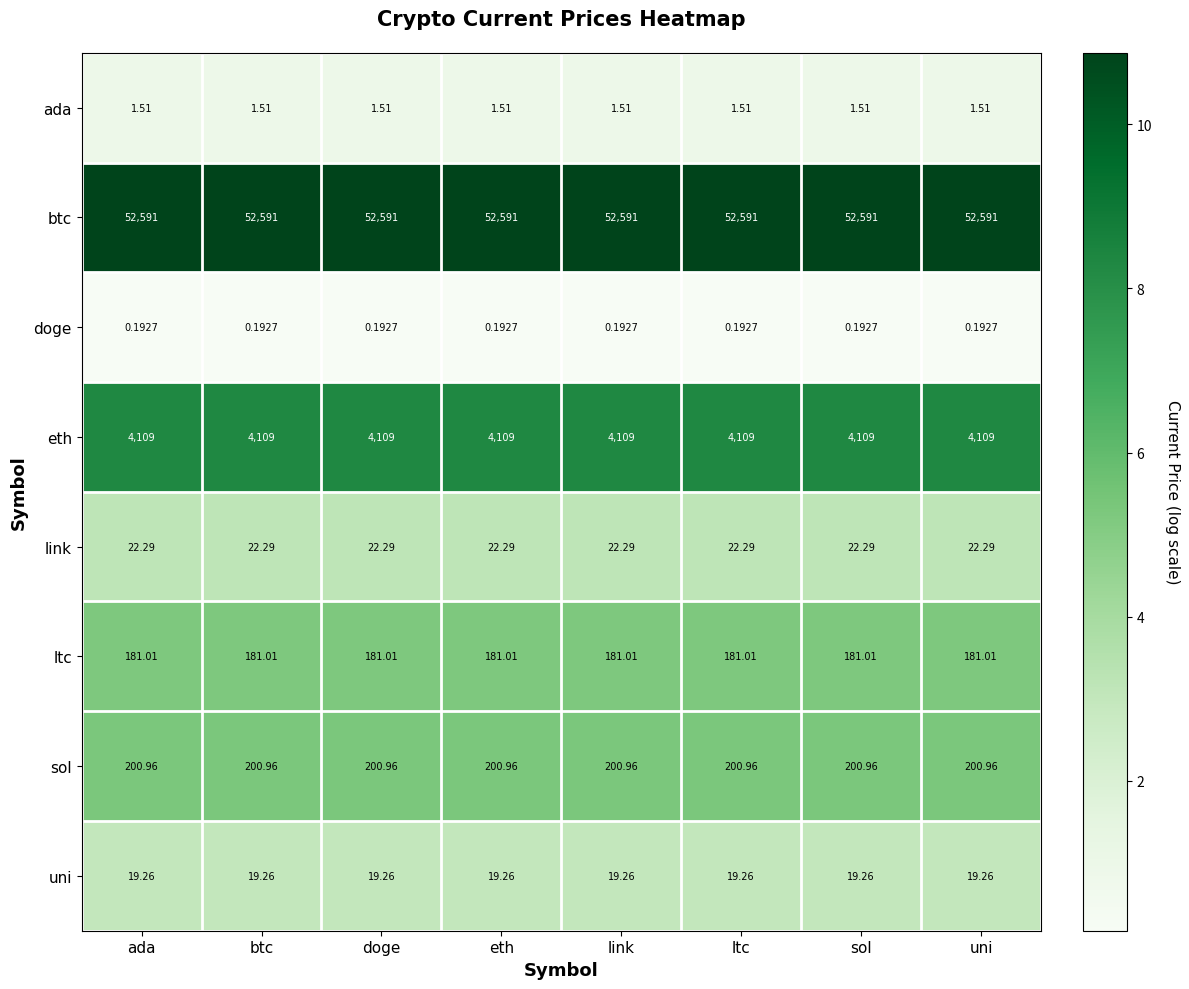

At ada, list the series in order from largest to smallest.

btc, eth, sol, ltc, link, uni, ada, doge